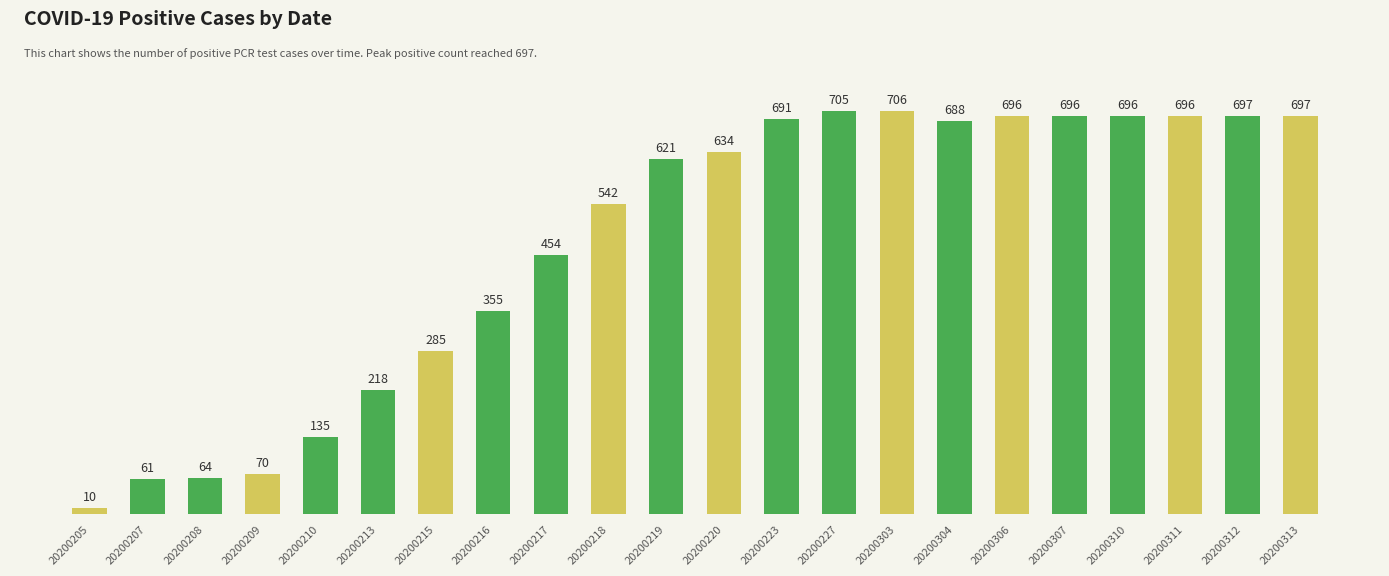

How many categories are shown in the chart?

22